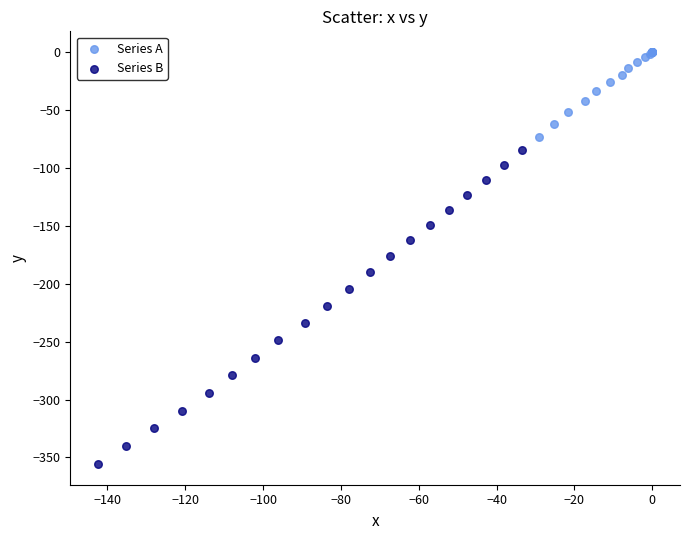

Which series has the widest spread of Y values?

Series B